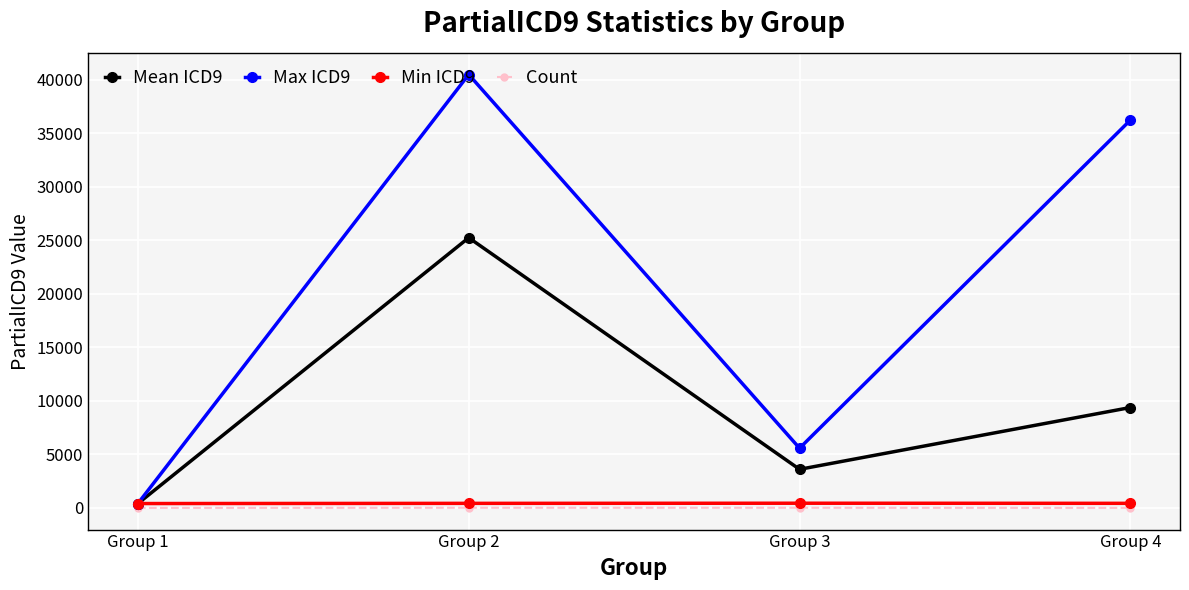

What is the difference between the Min ICD9 values at Group 2 and Group 1?

18.0